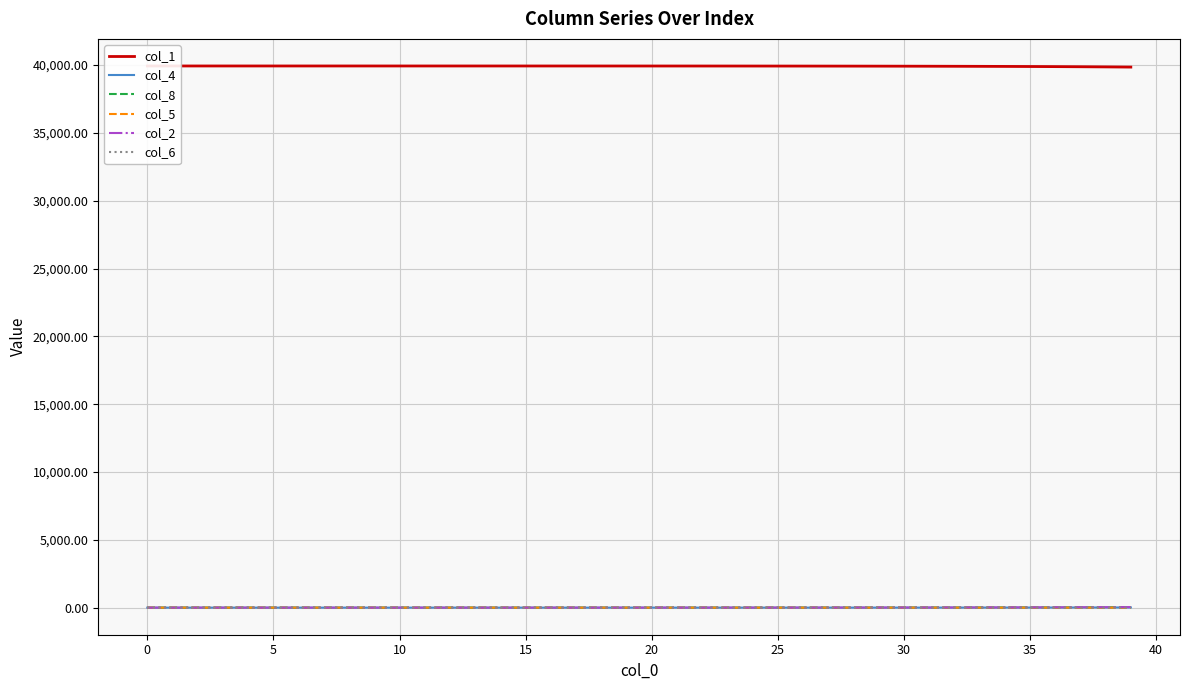

True or false: col_2 has a value of 0.2 at 10.

True